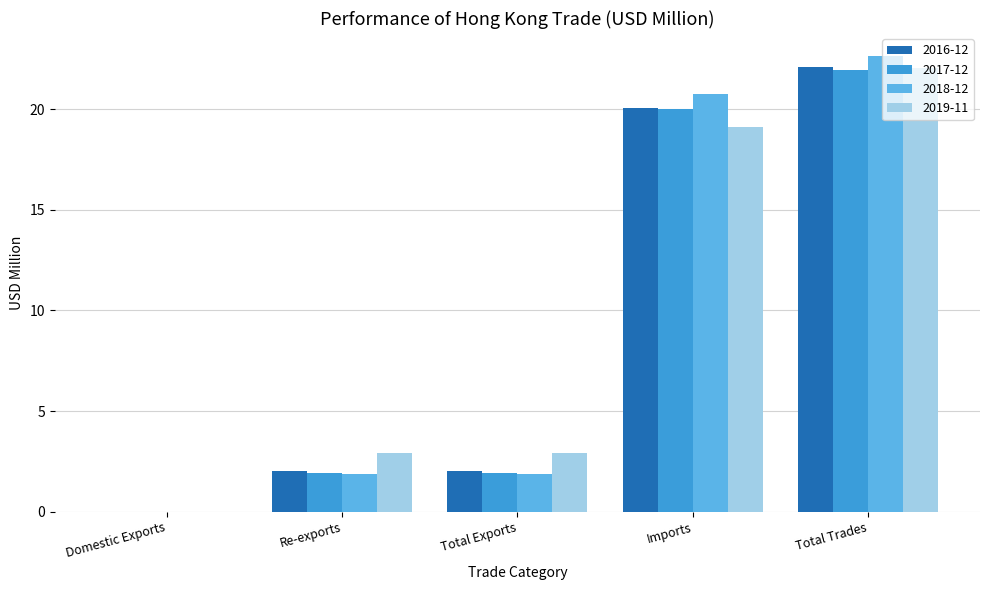

Is it true that 2017-12 equals 22.0 at Total Trades?

True